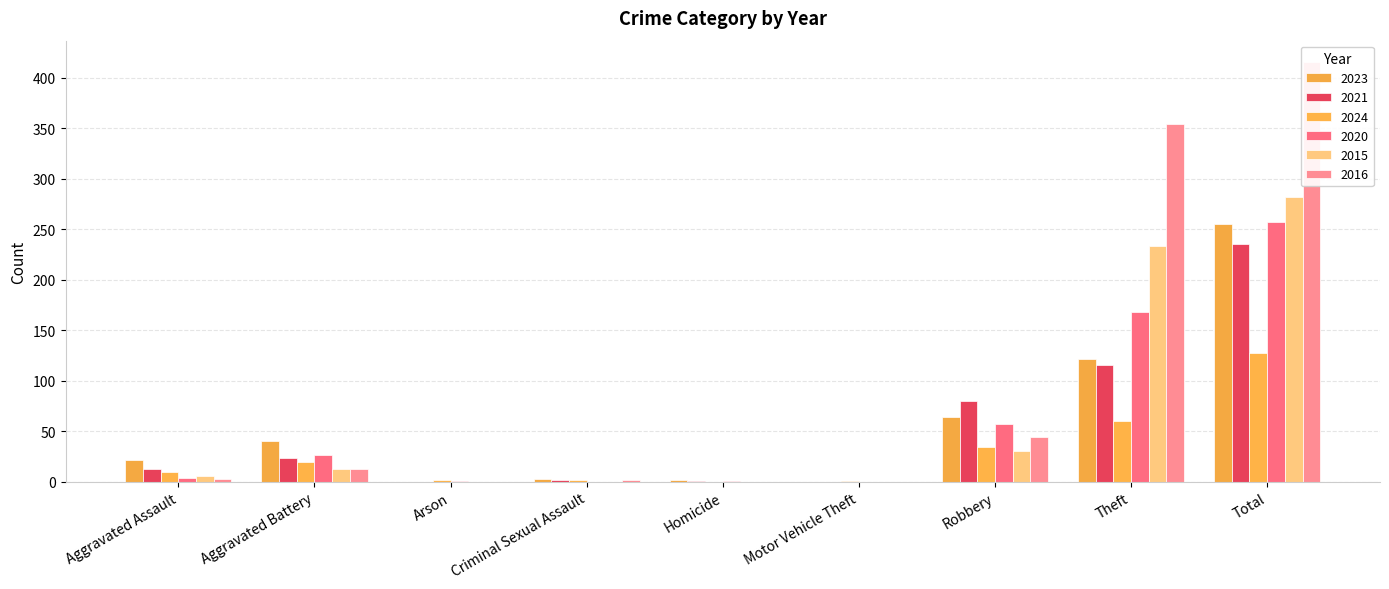

What is the label of the 7th bar from the left?

Robbery